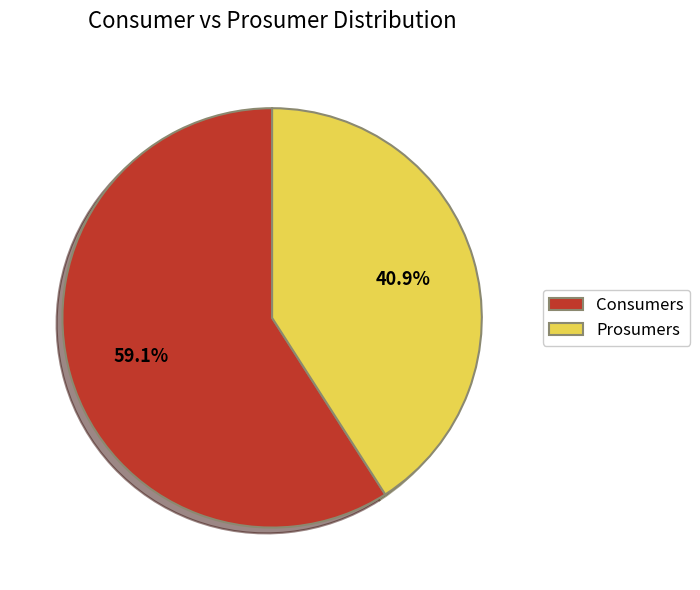

What percentage is the Prosumers slice, to the nearest percent?

41%